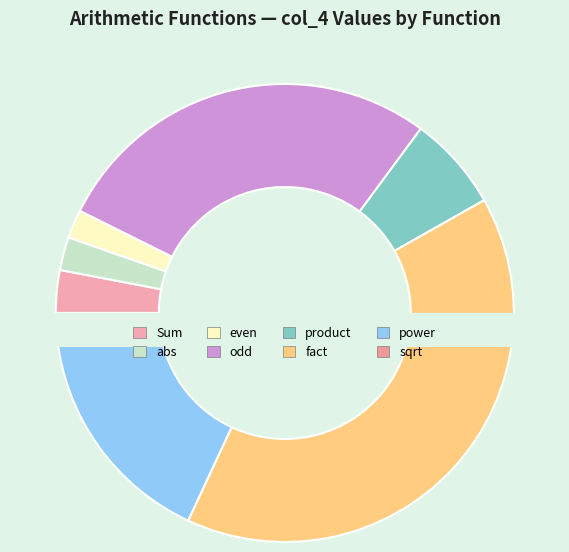

What is the largest slice in the pie chart?

fact